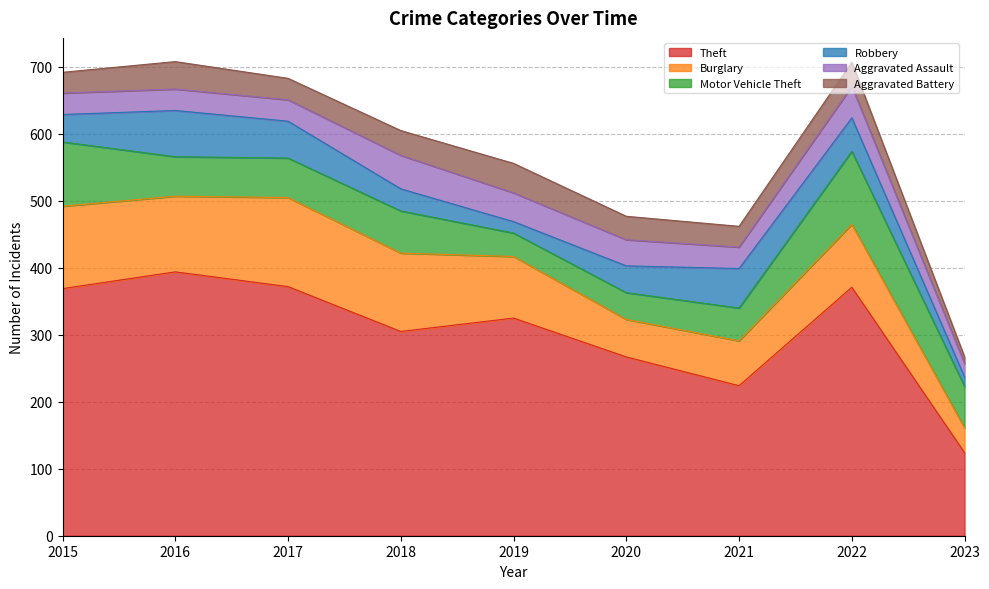

How many intersections are there between Burglary and Motor Vehicle Theft?

1